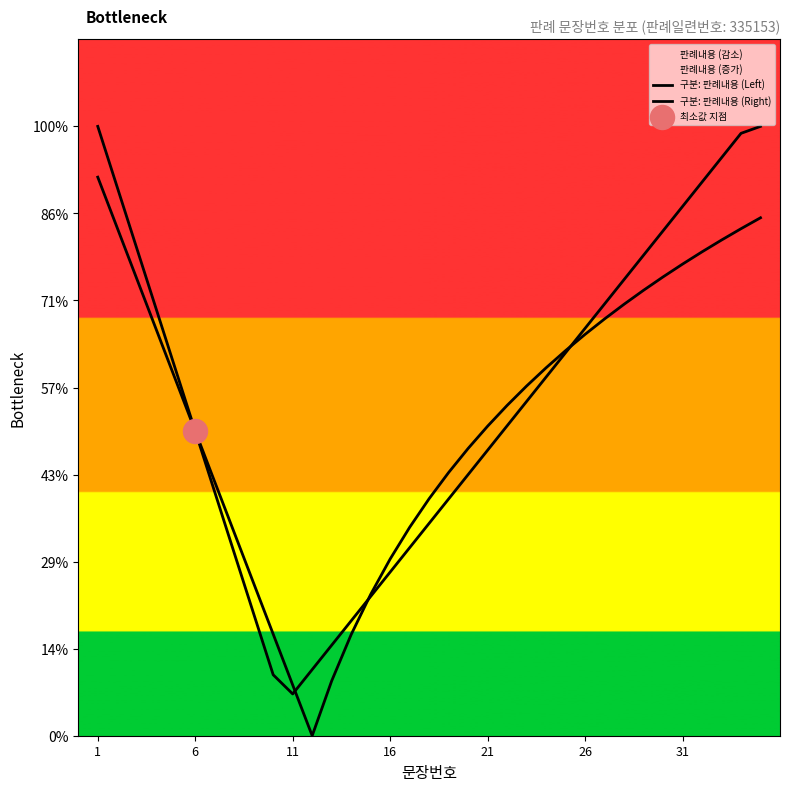

Which series reaches the minimum Y coordinate?

구분: 판례내용 (Right)